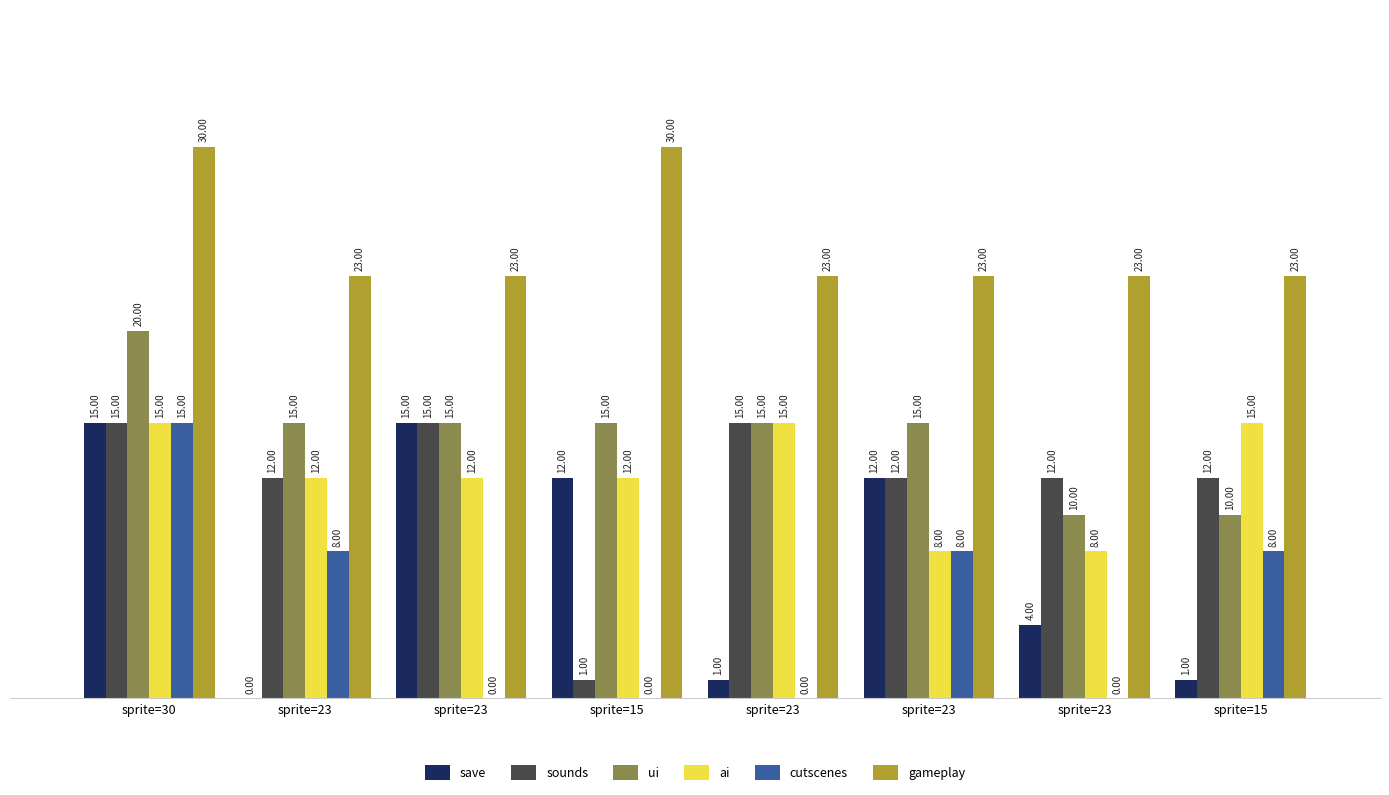

What are all the series names shown in the legend?

save, sounds, ui, ai, cutscenes, gameplay